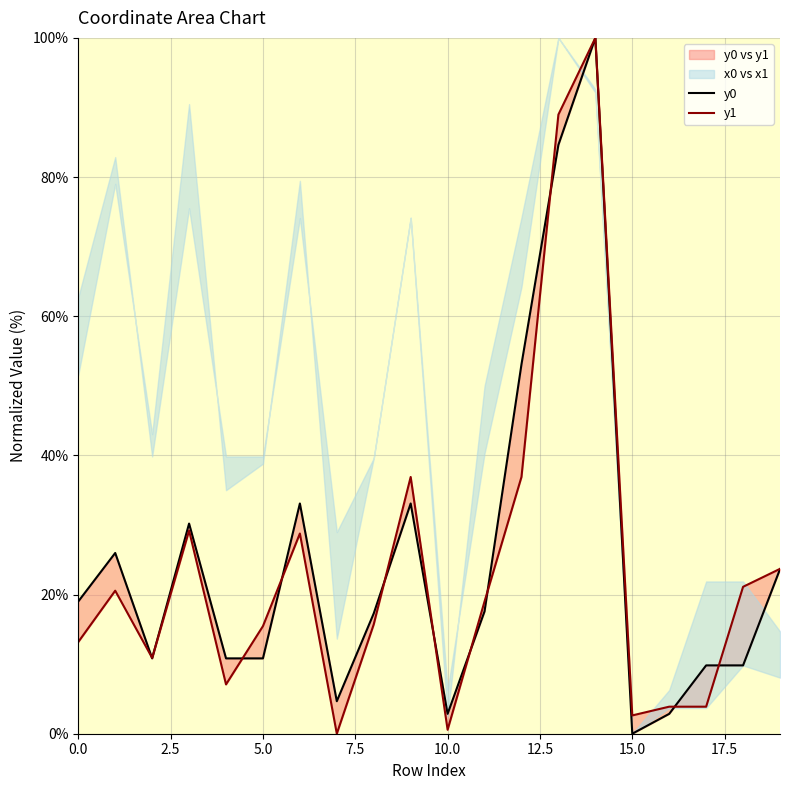

What value does the y0 series have at 0?

19.0